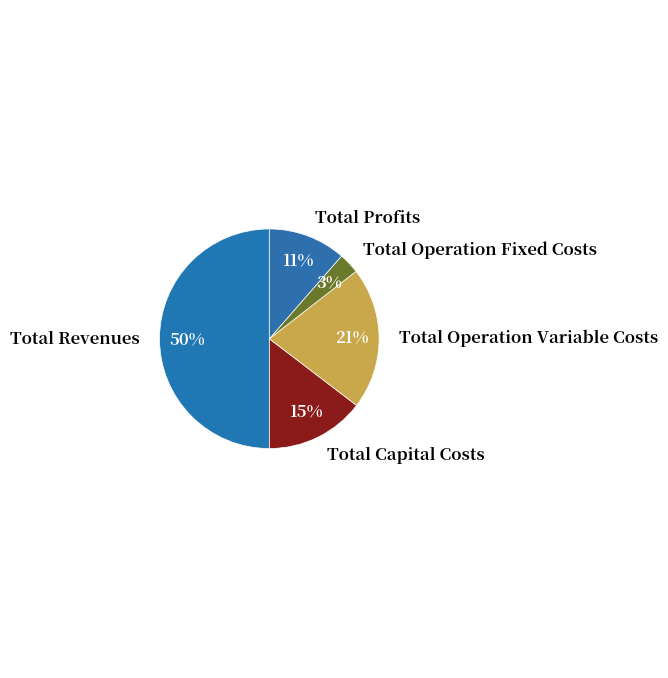

To the nearest percent, what is the difference between the Total Profits and Total Revenues slice percentages?

39%